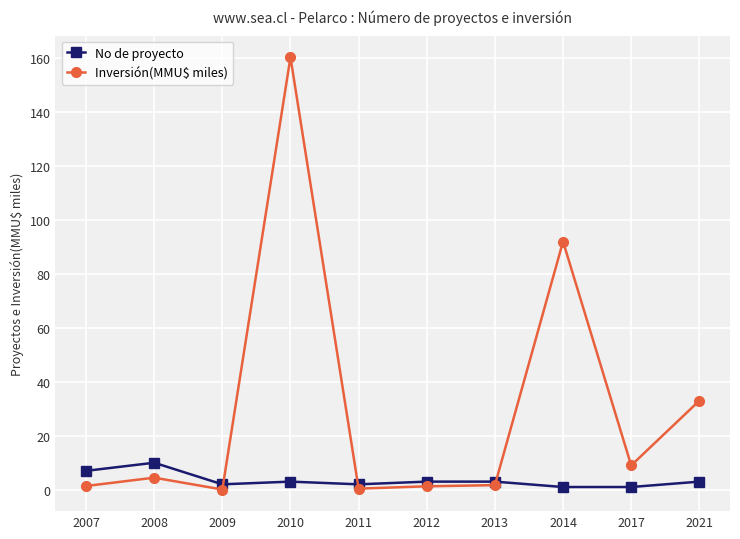

What is the lowest value of the Inversión(MMU$ miles) series?

0.1